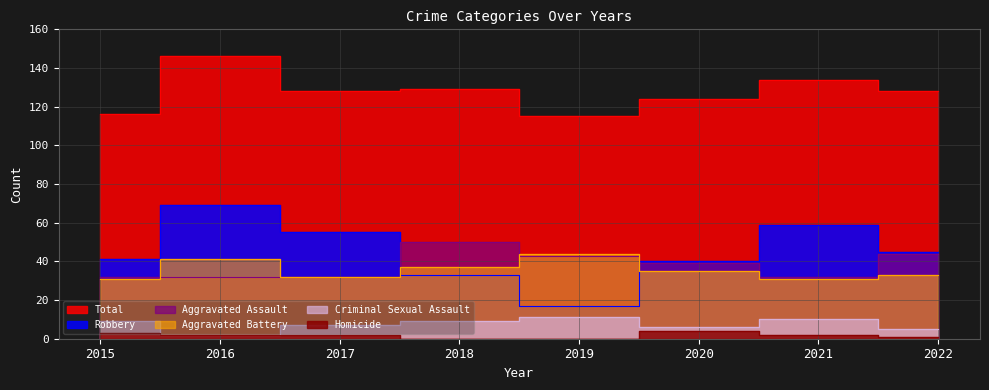

At which label does Robbery first exceed 45?

2016